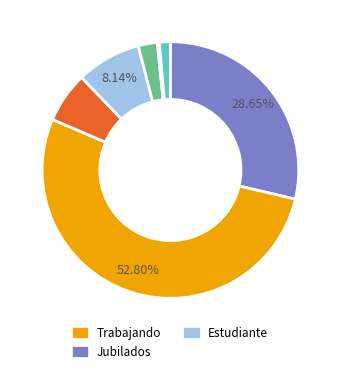

Is there any slice that represents more than half of the pie?

Yes